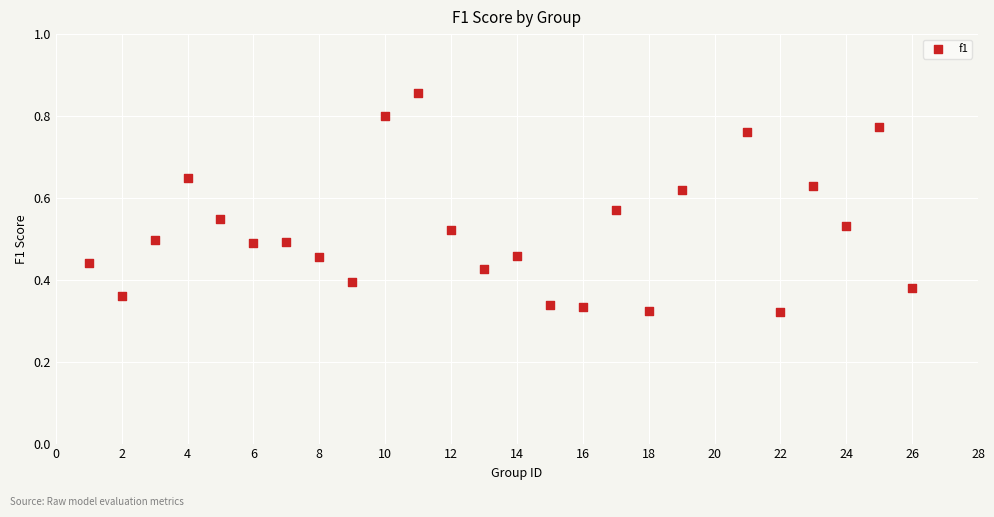

What is the range of X values (max minus min)?

25.0